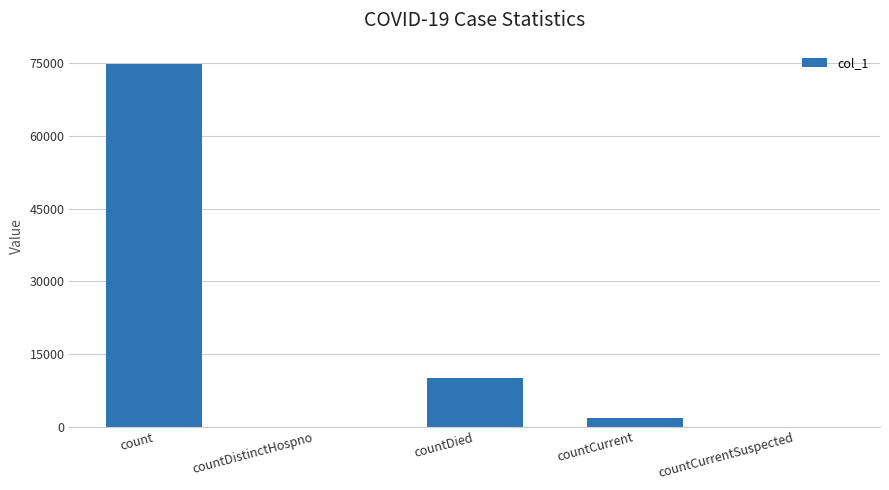

True or false: the data shows 3182 at countDied.

False